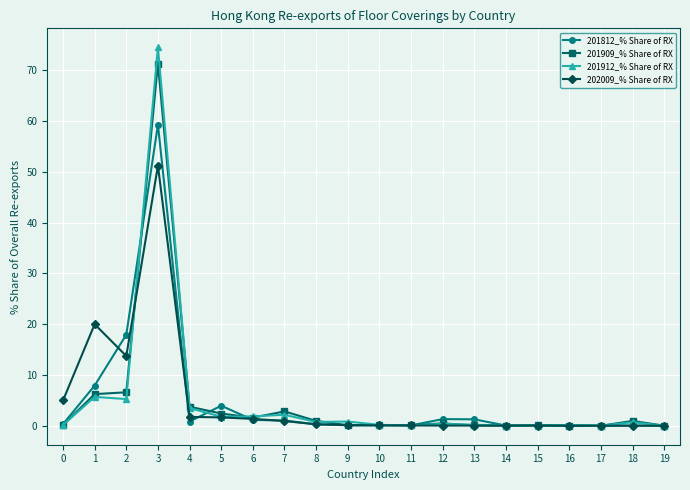

What is the difference between the maximum and minimum values in the 201909_% Share of RX series?

71.3